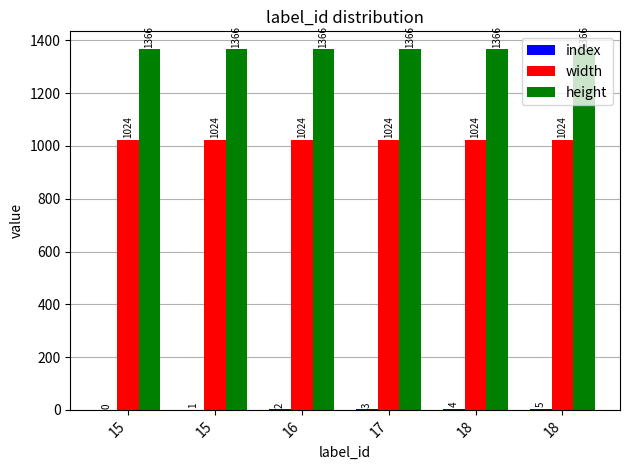

Count the number of data series in this chart.

3